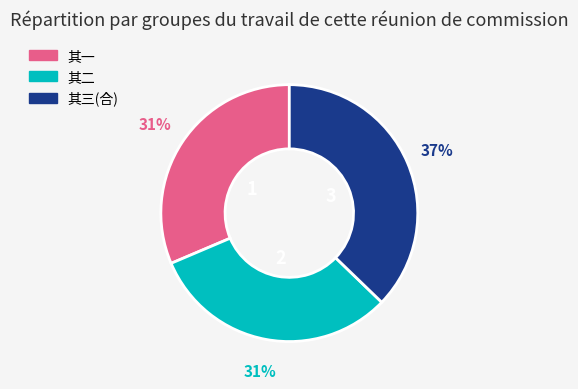

To the nearest percent, what is the average slice percentage?

33%